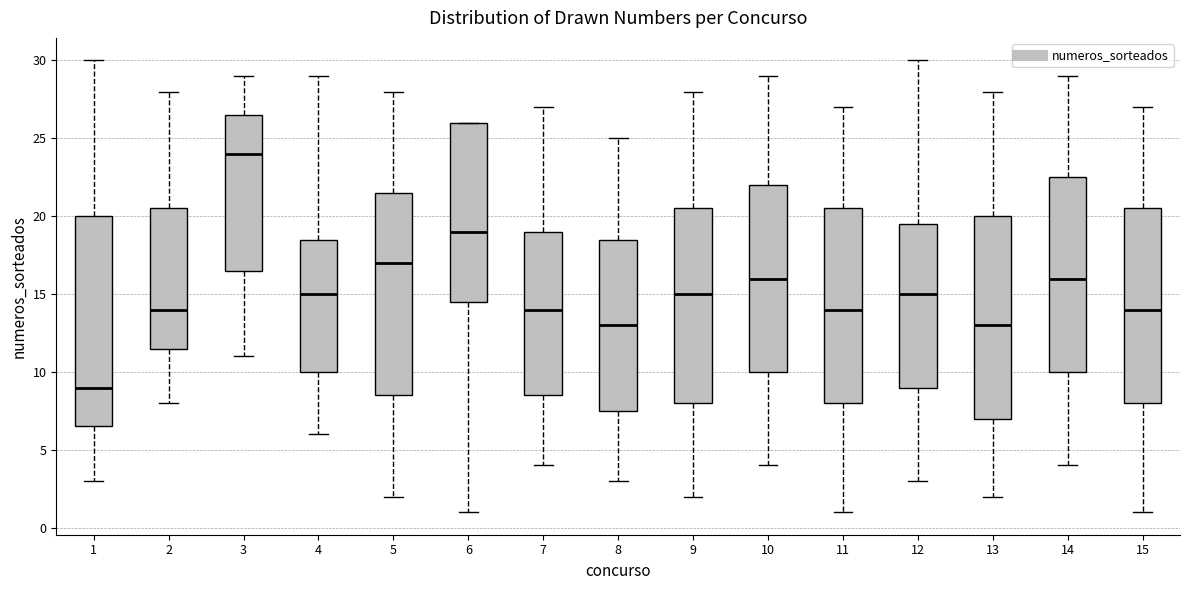

Where is the lower edge of the box at x = 9 on the y-axis? The values are not printed on the chart, so give them approximately, as read against the axis.

8.0